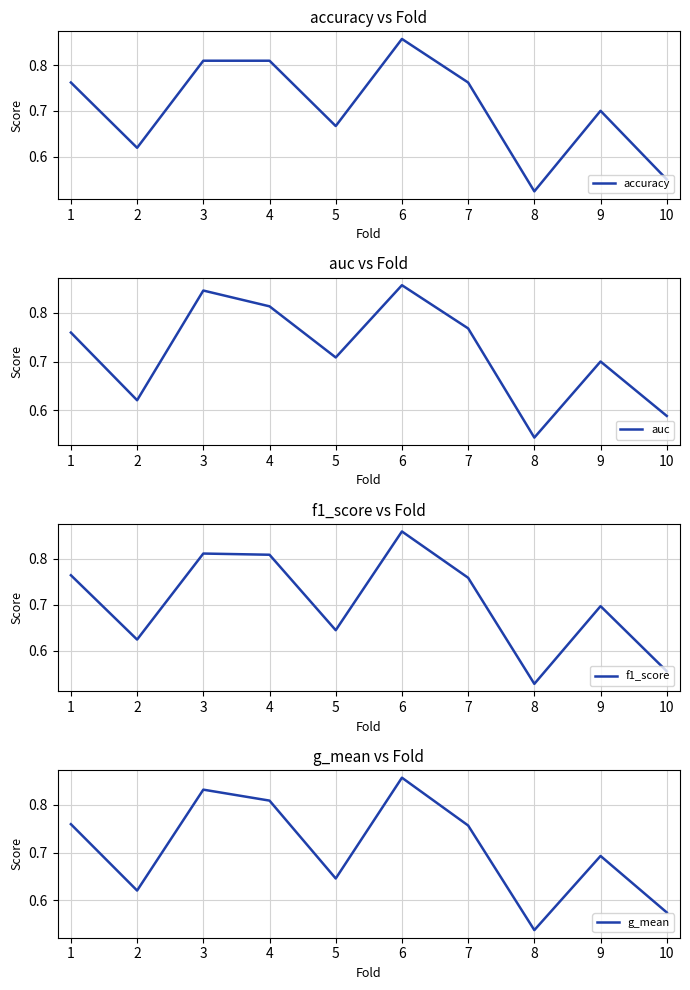

List the labels in order of g_mean value, smallest first.

8, 10, 2, 5, 9, 7, 1, 4, 3, 6